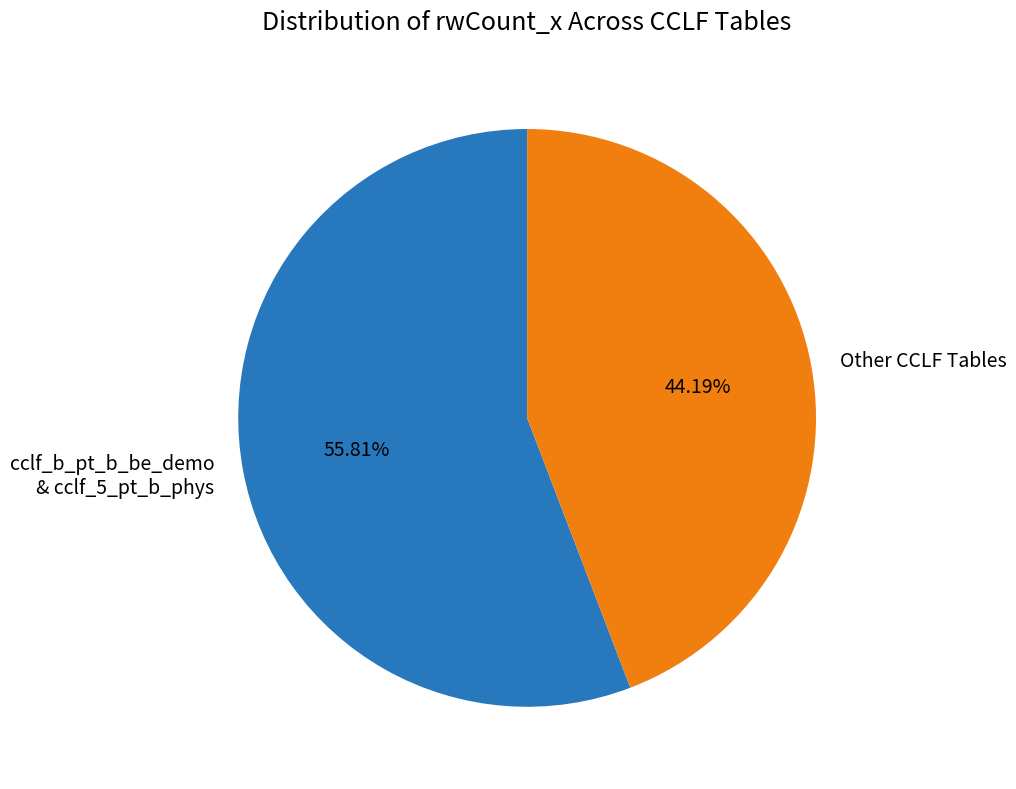

Which category has the smallest portion of the pie?

Other CCLF Tables